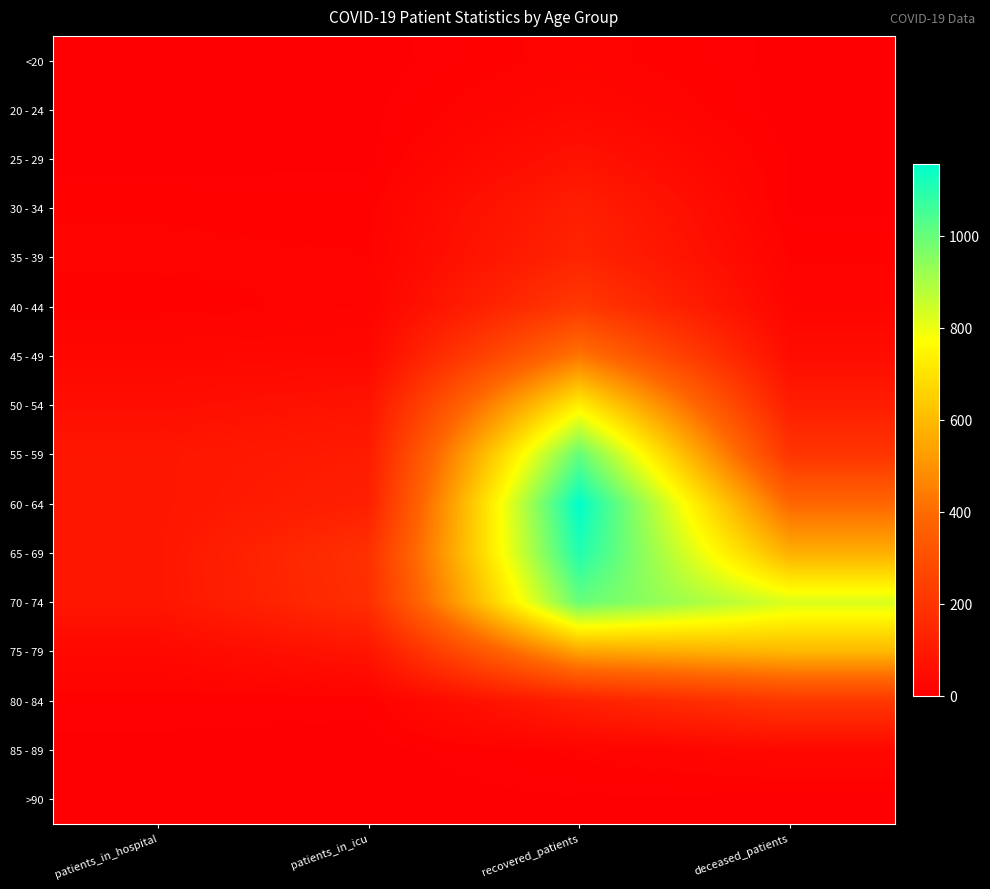

What is the greatest value displayed?

1156